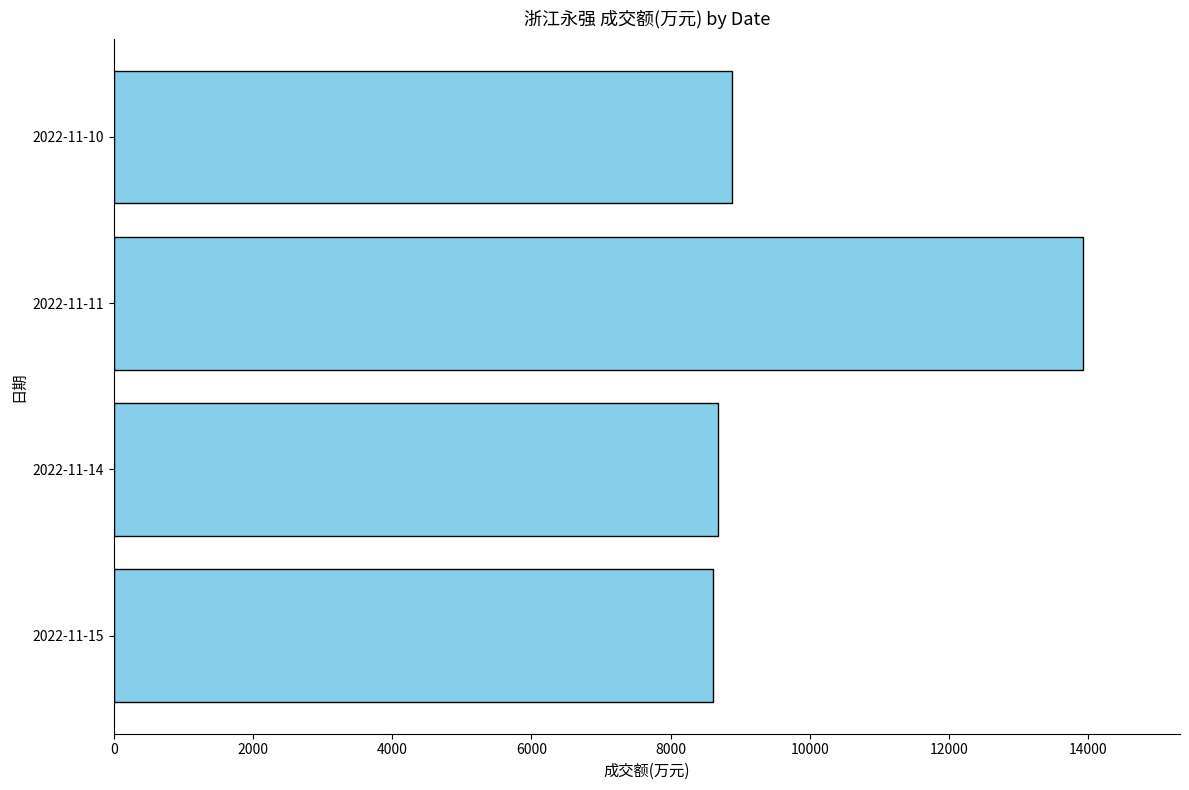

What is the average value?

10024